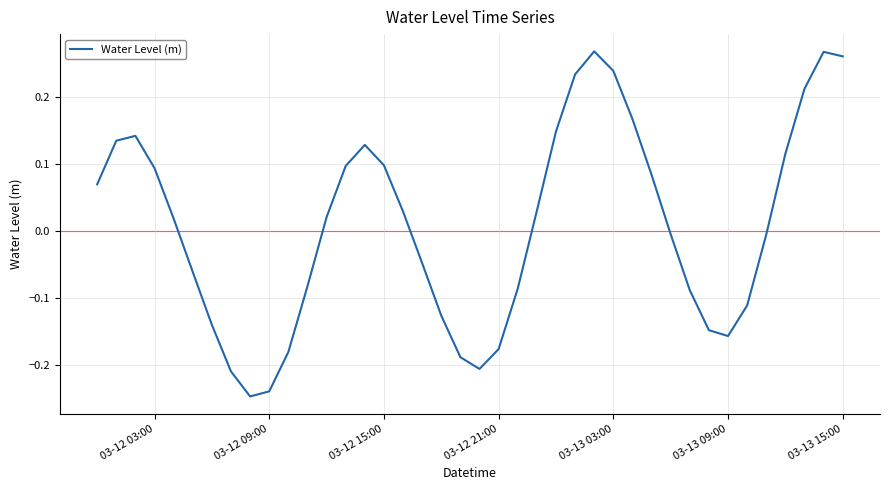

What is the difference between the maximum and minimum values?

0.5